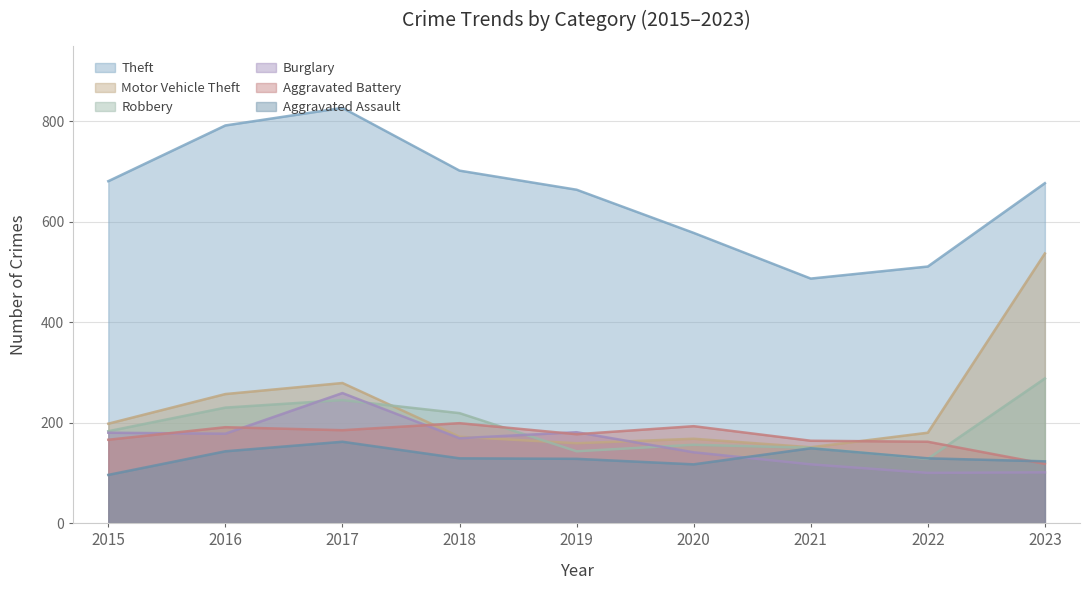

Which series has the largest total across all categories?

Theft